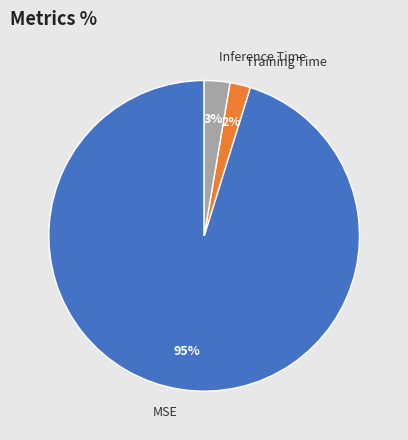

To the nearest percent, what portion does MSE represent?

95%